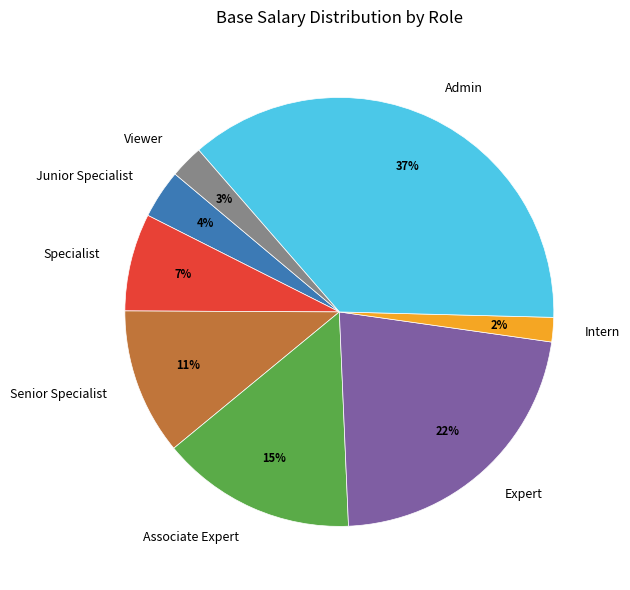

To the nearest percent, what percentage of the pie is Senior Specialist?

11%